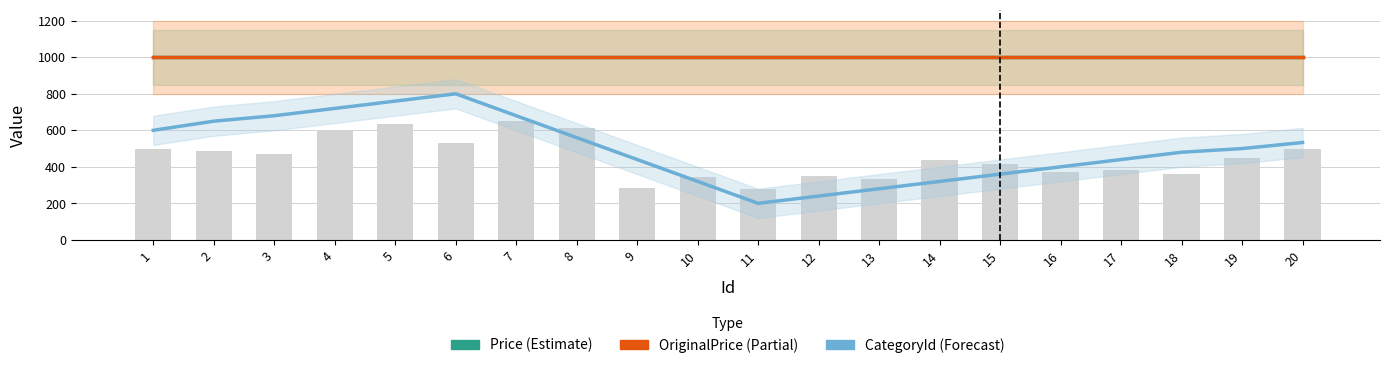

Which label corresponds to the smallest value in the chart?

11